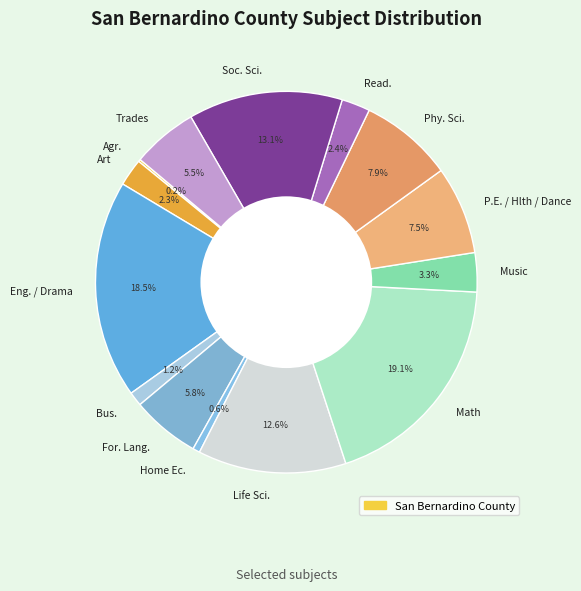

Is there a majority slice in this chart?

No